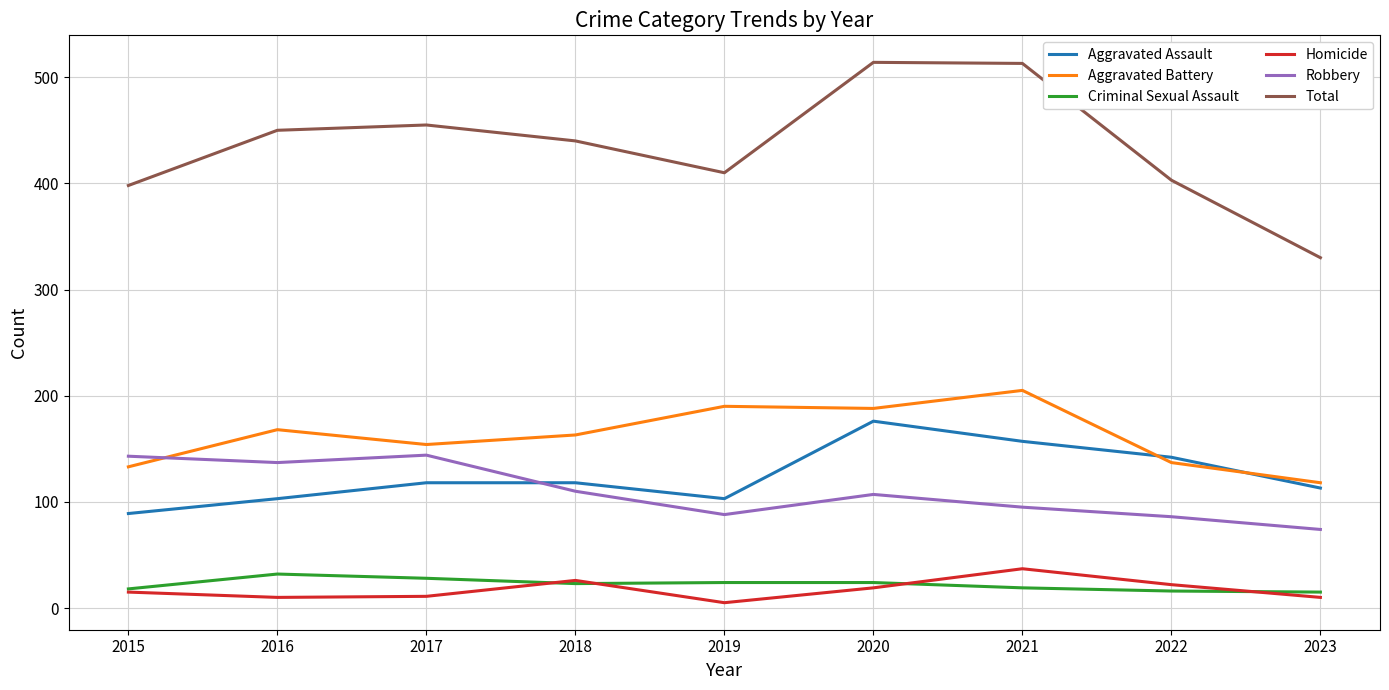

Between 2019 and 2022, which series saw the biggest shift?

Aggravated Battery